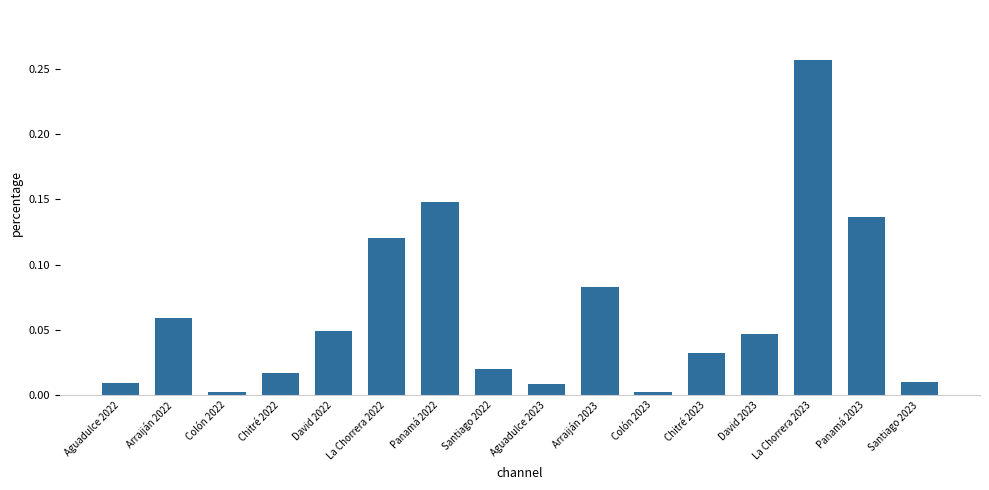

The value at Panamá 2023 is 0.2. True or false?

False